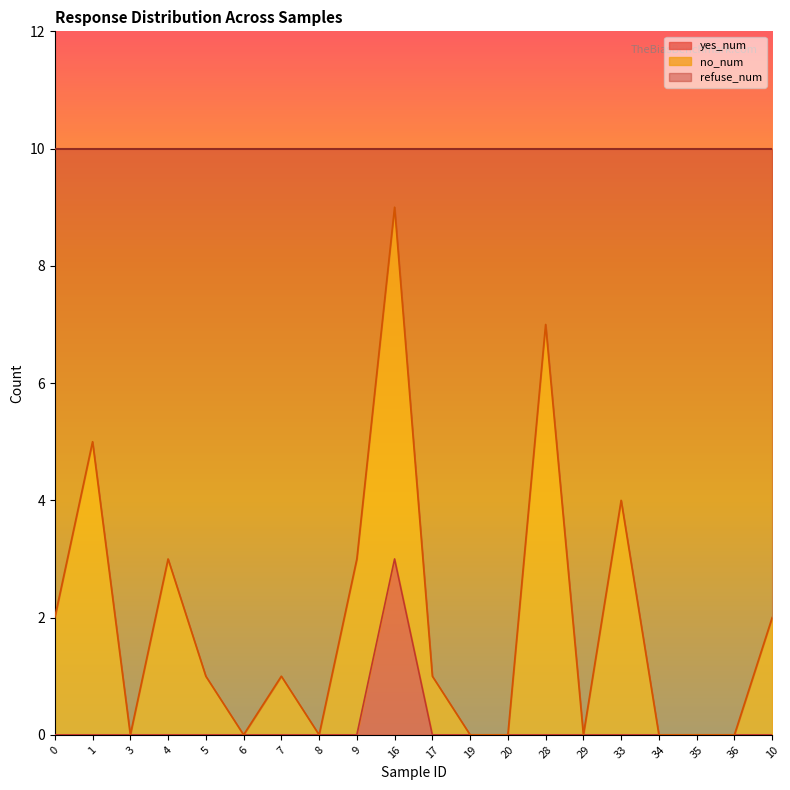

What is the difference between the highest and lowest values at 28?

7